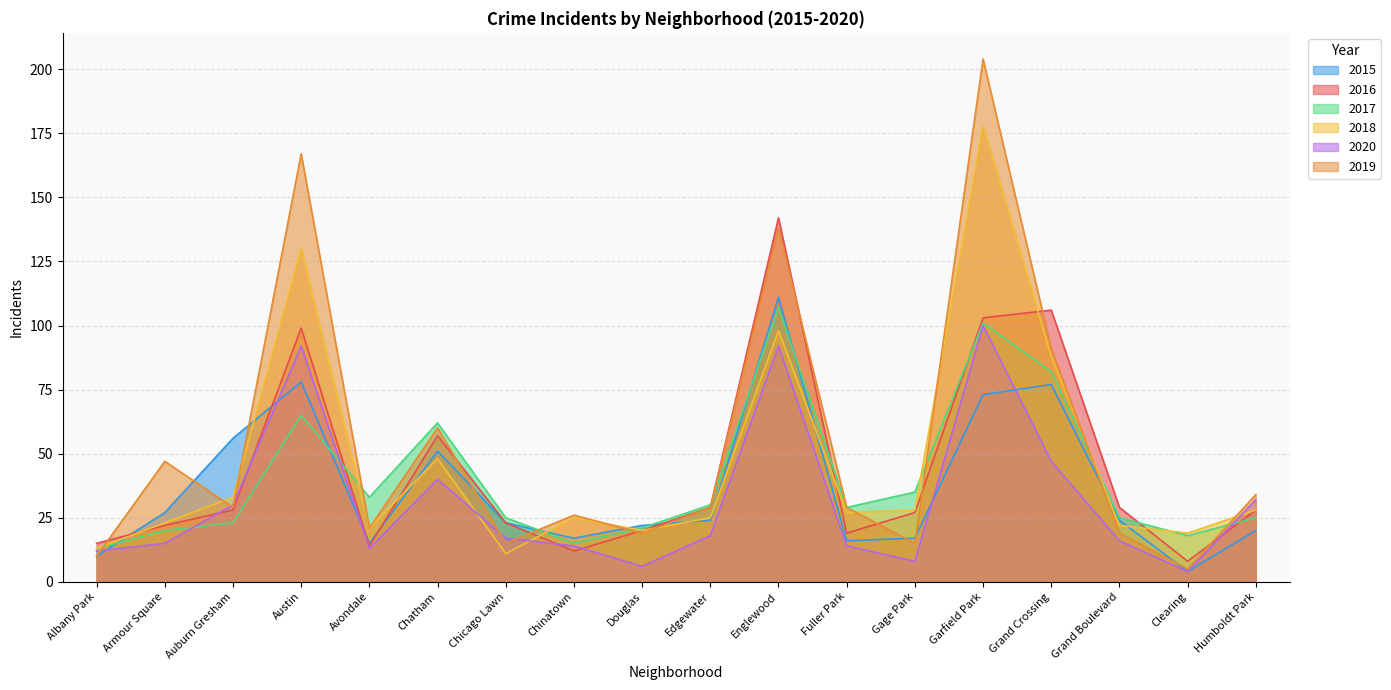

What are all the series names shown in the legend?

2015, 2016, 2017, 2018, 2020, 2019